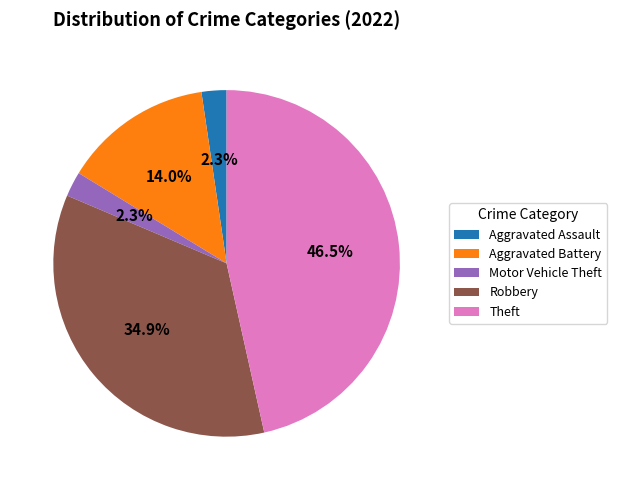

What is the largest slice in the pie chart?

Theft